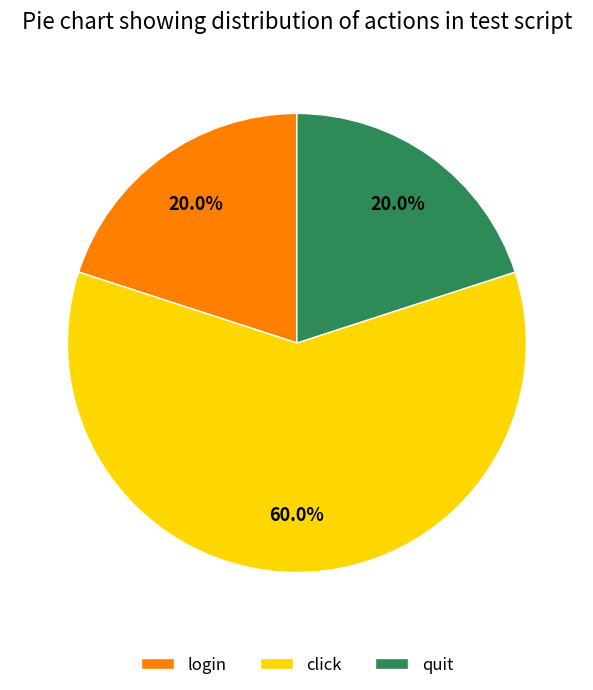

What is the ratio of the value at login to the value at click?

0.3